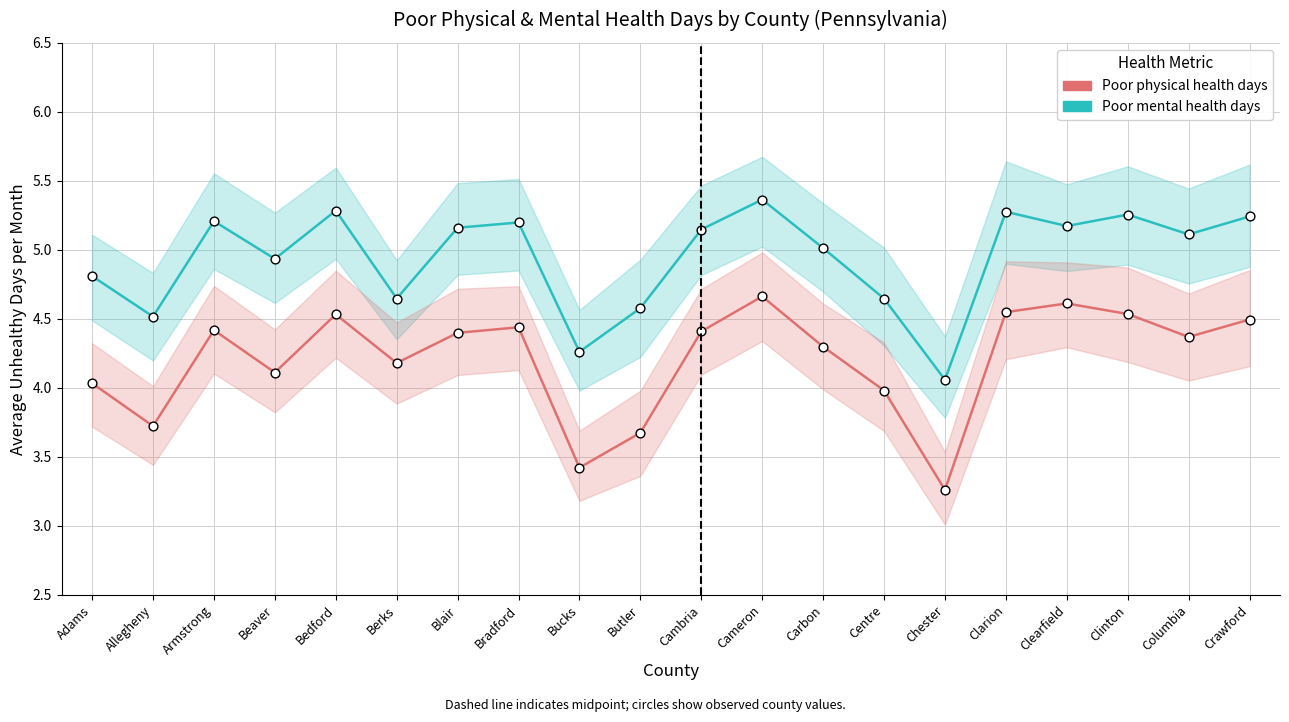

Which series reaches the maximum Y coordinate?

Poor mental health days